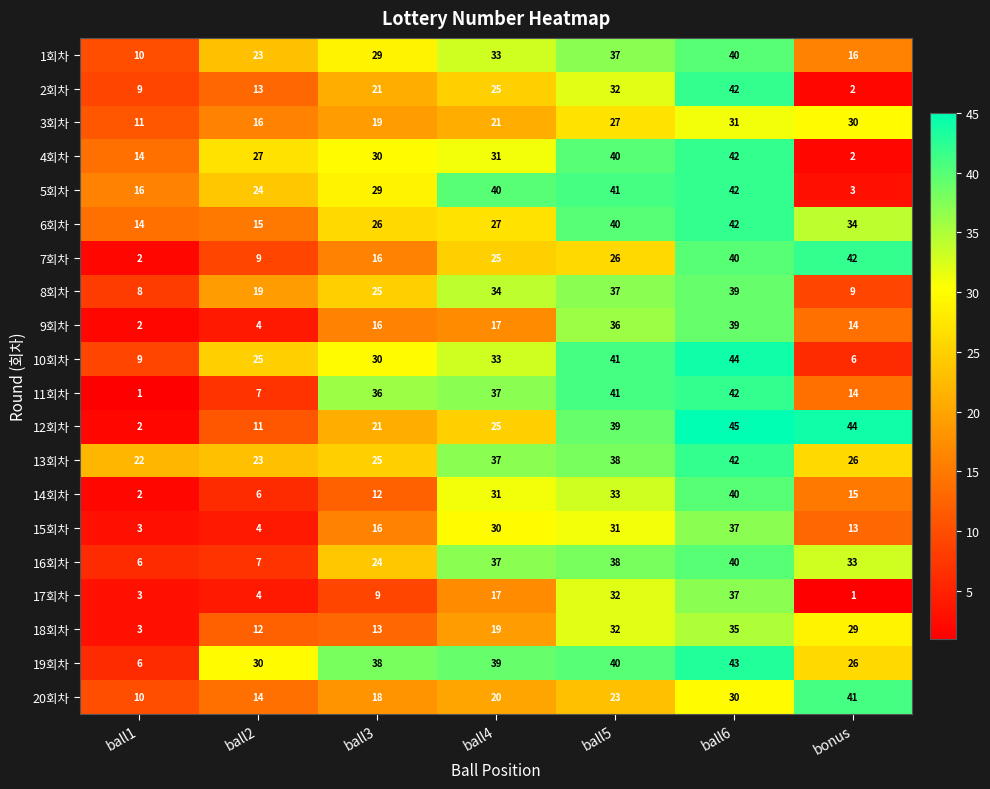

What is the smallest value displayed?

1